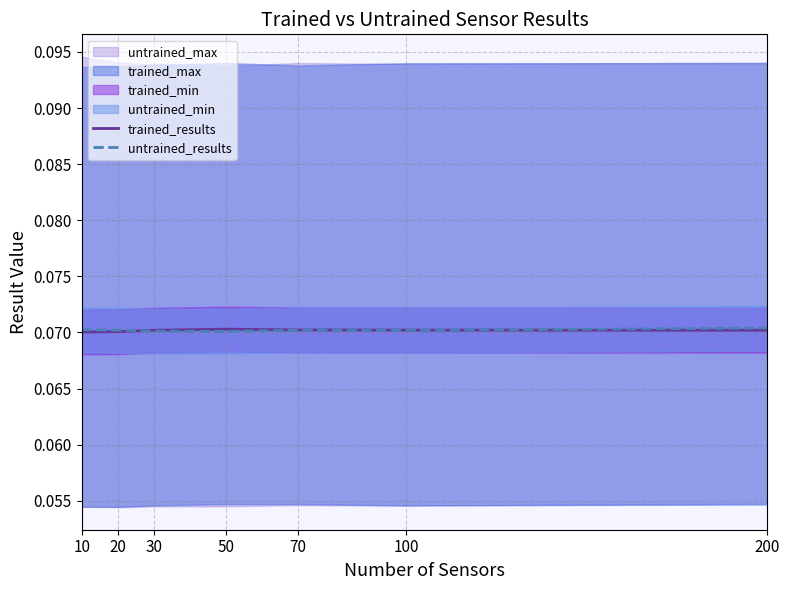

Does the chart have visible grid lines?

Yes